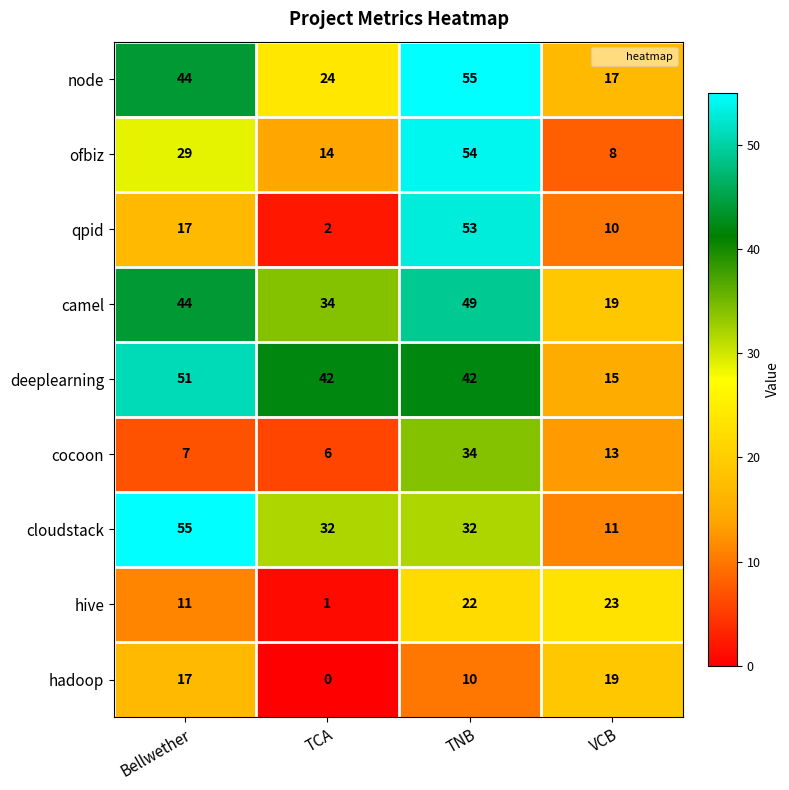

What is the sum of all hadoop values?

46